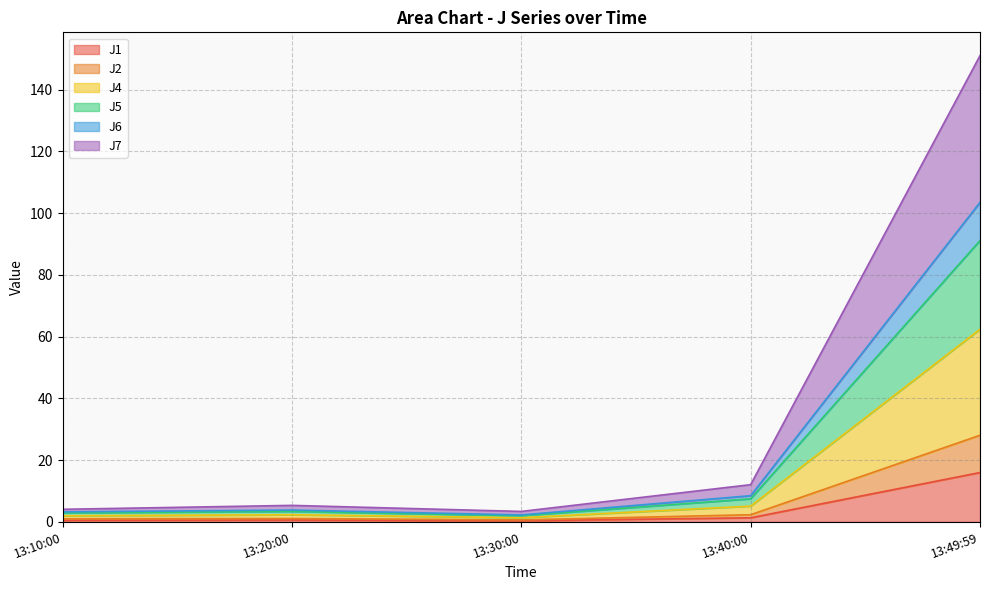

Which category has the highest value in the J1 series?

13:49:59